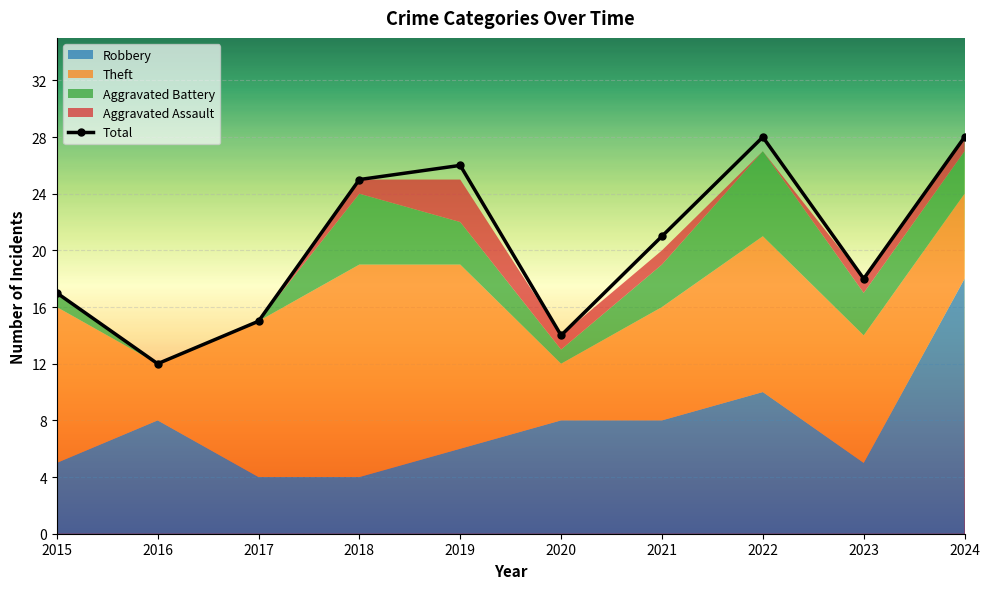

At which label does the data first exceed 21?

2018